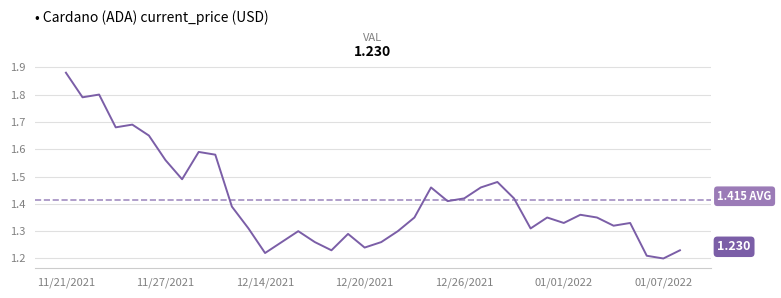

What is the difference between the values at 12/30/2021 and 11/26/2021?

0.3